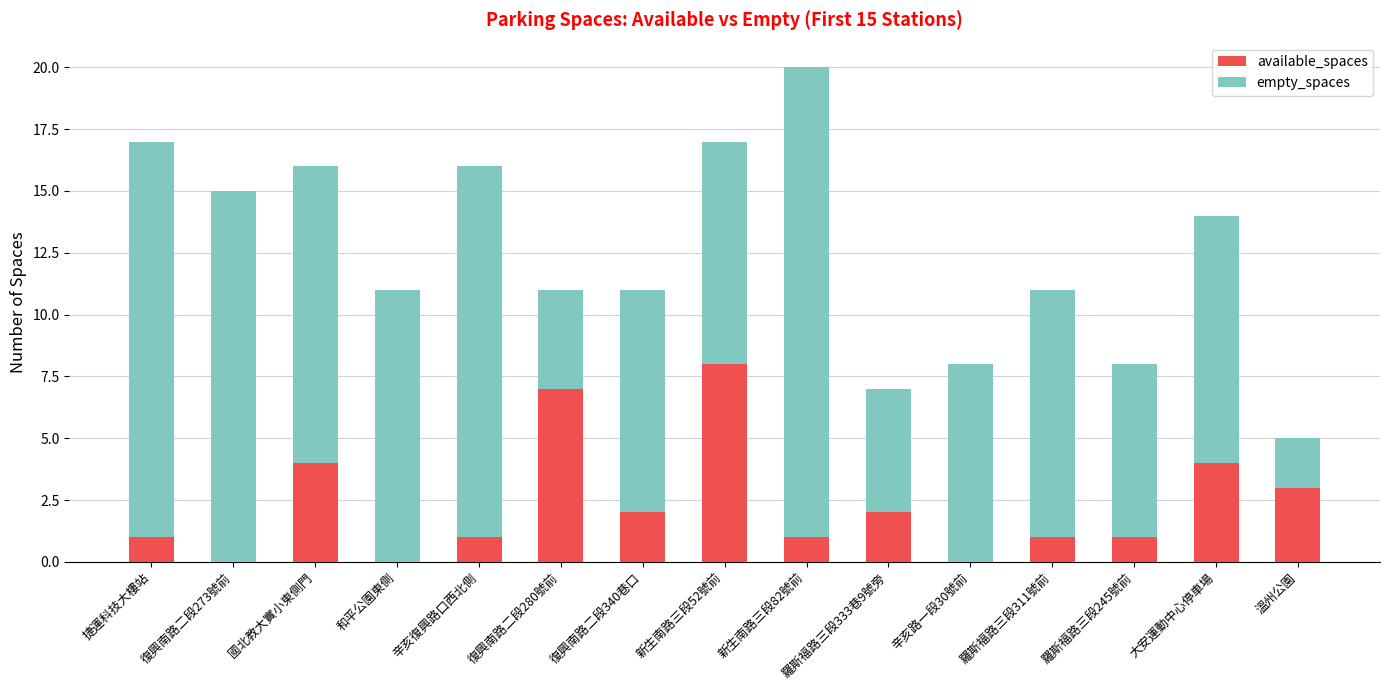

What value does the available_spaces series have at 溫州公園?

3